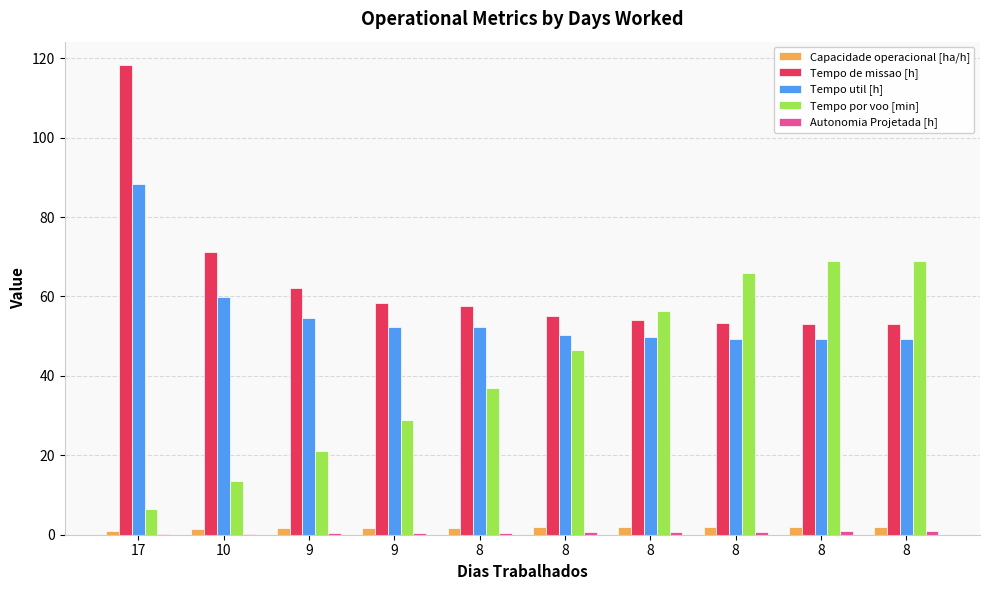

Which has a higher value, 8 or 9?

8